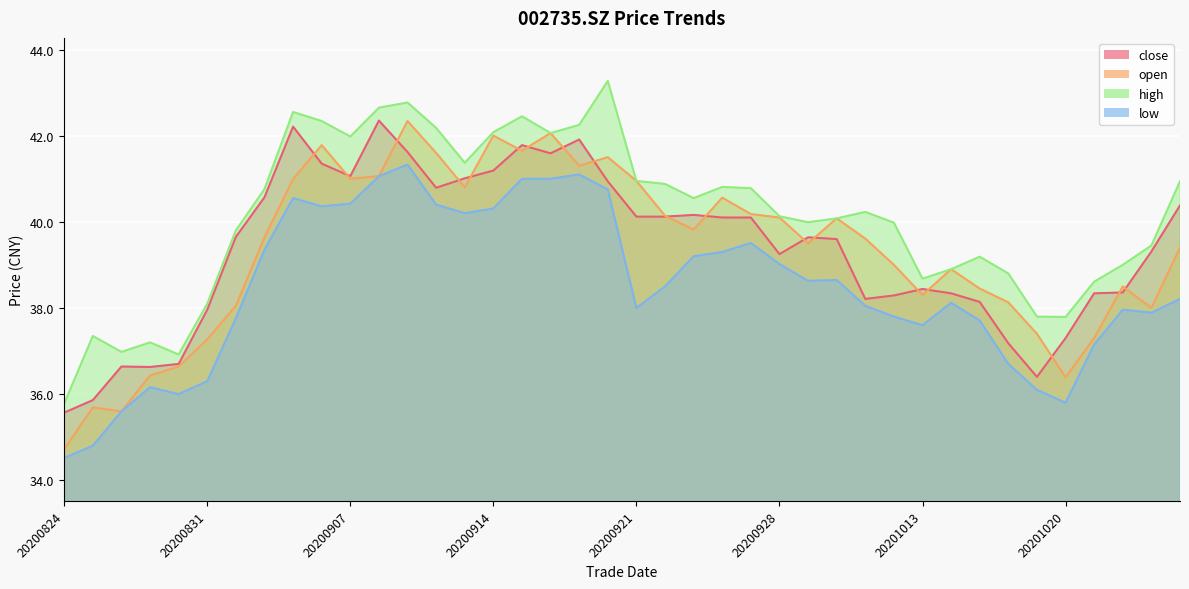

What is the value of the low point at the 27th from the left?

38.6